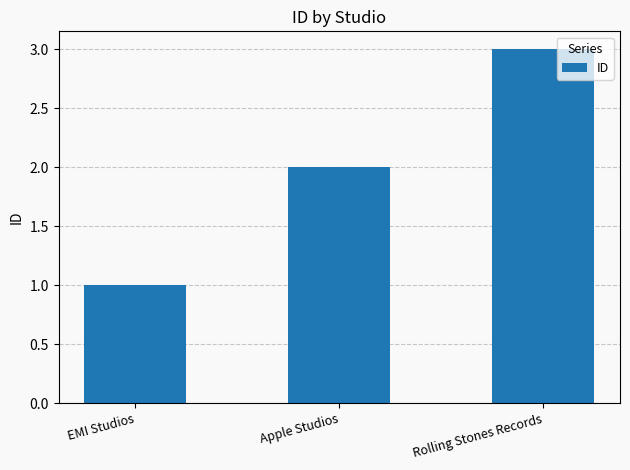

What is the change in value from EMI Studios to Apple Studios?

+1